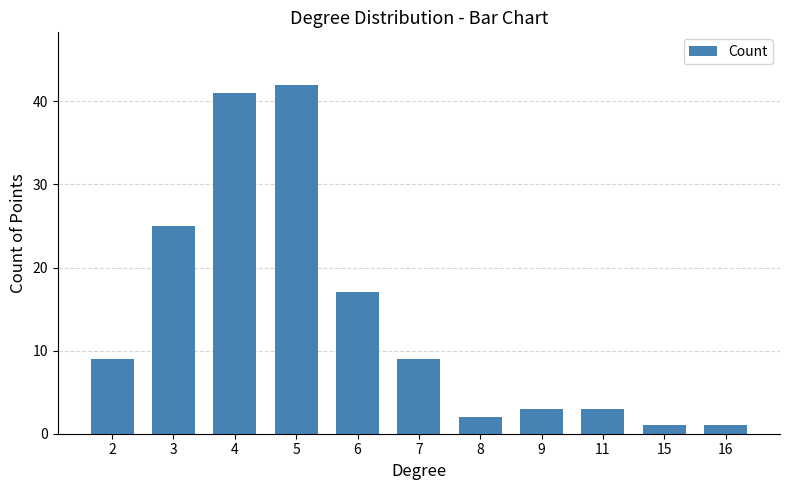

What is the change in value from 5 to 6?

-25